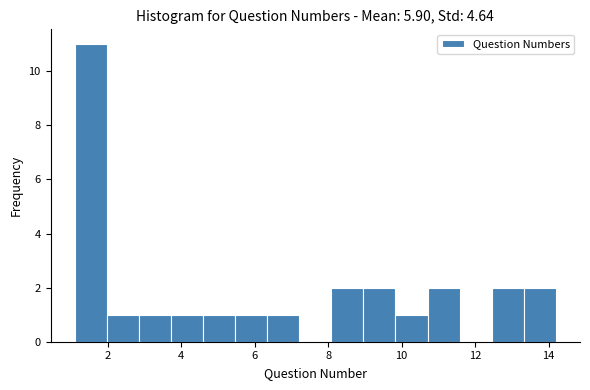

Reading left to right, list every bar in this chart as the range it spans on the x-axis followed by its height. Neither the bar edges nor the heights are printed on the chart, so give them approximately, as read against the axes.

1.2 to 2.0: 11
2.0 to 2.8: 1
2.8 to 3.8: 1
3.8 to 4.6: 1
4.6 to 5.4: 1
5.4 to 6.4: 1
6.4 to 7.2: 1
7.2 to 8.0: 0
8.0 to 9.0: 2
9.0 to 9.8: 2
9.8 to 10.8: 1
10.8 to 11.6: 2
11.6 to 12.4: 0
12.4 to 13.4: 2
13.4 to 14.2: 2